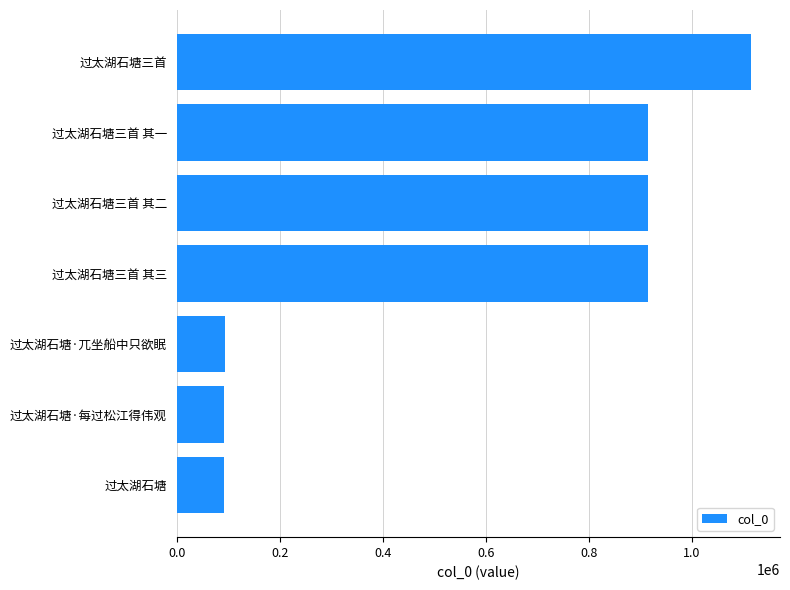

Are the bars horizontal?

Yes